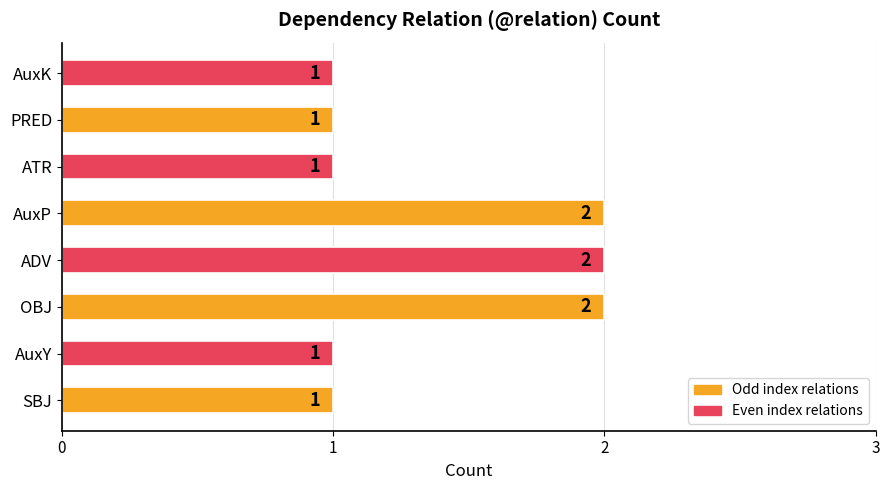

Reading top to bottom, extract all data points from this chart.

1	1	1	2	2	2	1	1